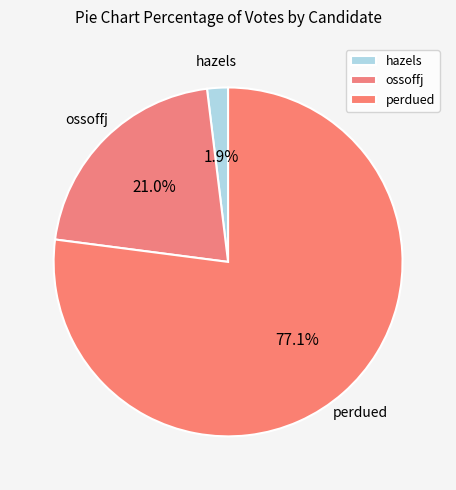

Do perdued and hazels together represent more than half of the pie?

Yes